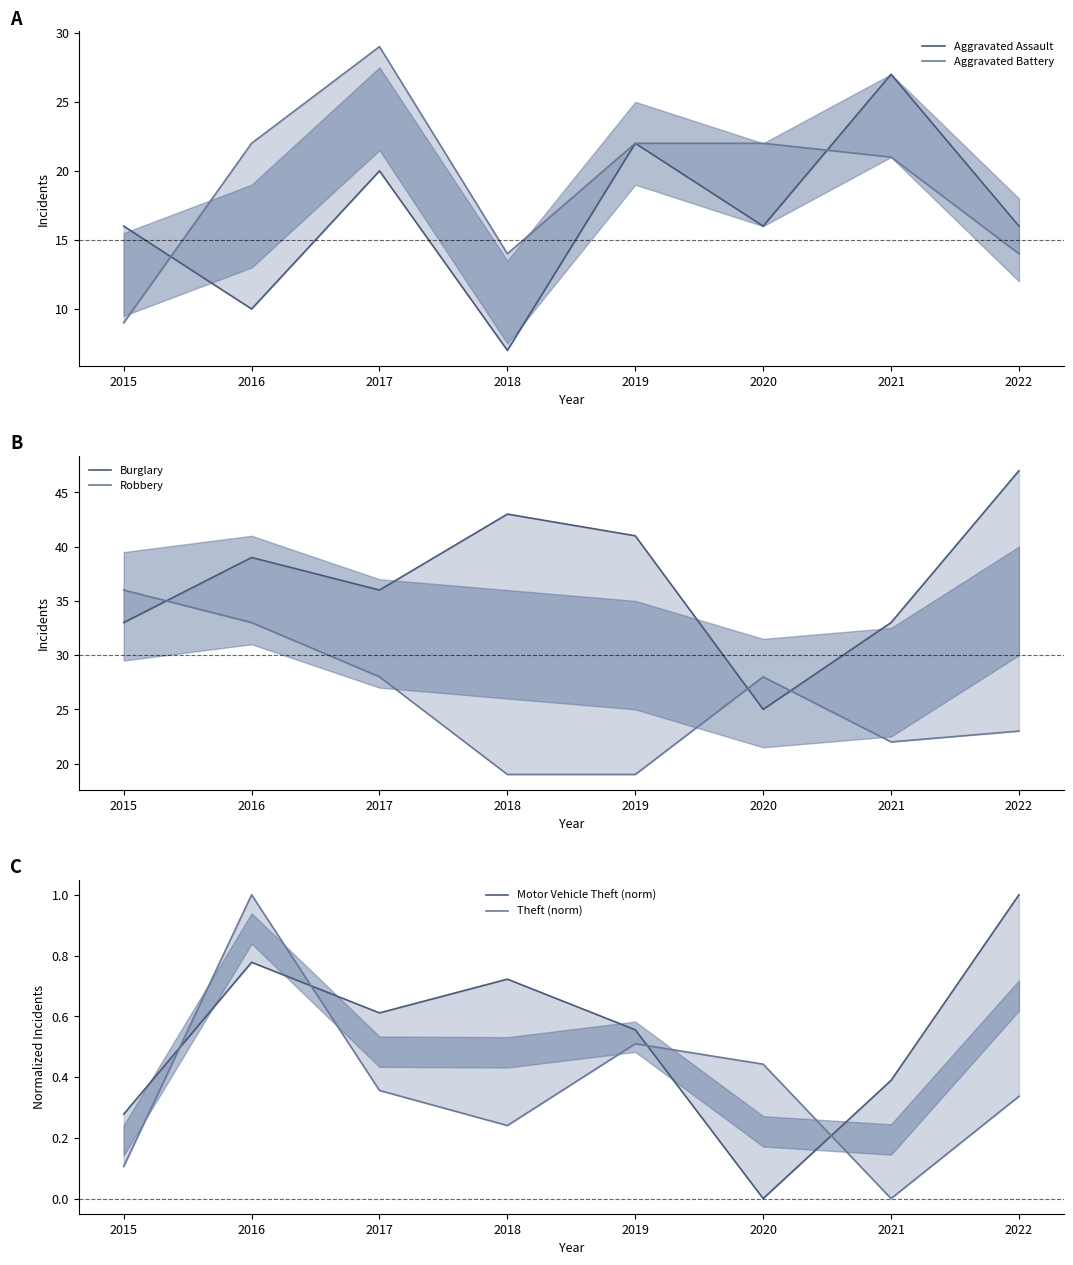

True or false: Theft (norm) has more than 2 points higher than both neighbors.

False